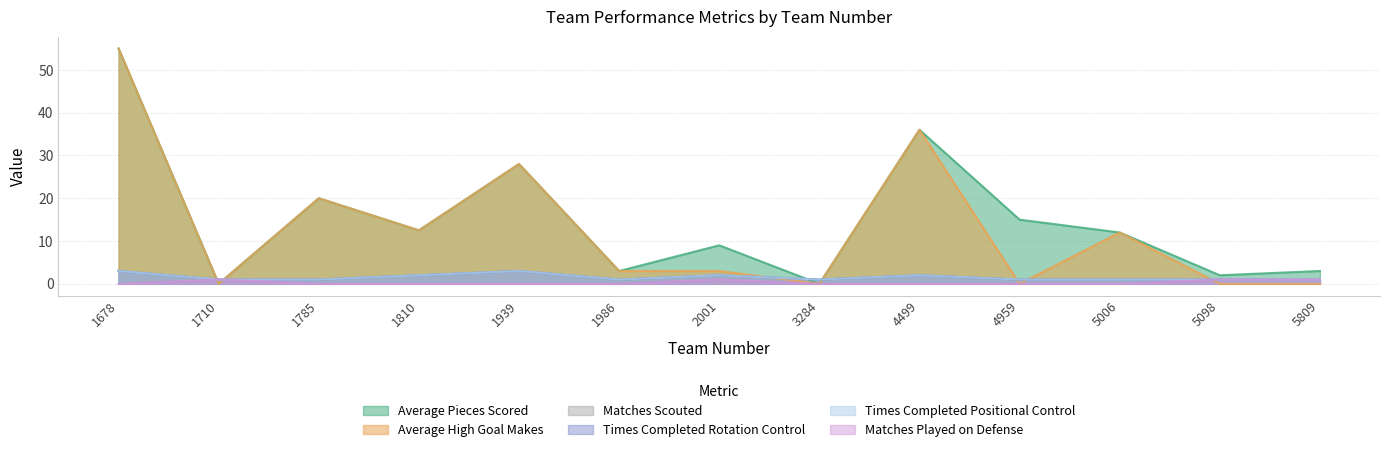

Reading left to right, transcribe all the data shown in this chart.

Average Pieces Scored: 55.0	0.0	20.0	12.5	28.0	3.0	9.0	0.0	36.0	15.0	12.0	2.0	3.0
Average High Goal Makes: 55.0	0.0	20.0	12.5	28.0	3.0	3.0	0.0	36.0	0.0	12.0	0.0	0.0
Matches Scouted: 3.0	1.0	1.0	2.0	3.0	1.0	2.0	1.0	2.0	1.0	1.0	1.0	1.0
Times Completed Rotation Control: 3.0	1.0	1.0	2.0	3.0	1.0	2.0	1.0	2.0	1.0	1.0	1.0	1.0
Times Completed Positional Control: 3.0	1.0	1.0	2.0	3.0	1.0	2.0	1.0	2.0	1.0	1.0	1.0	1.0
Matches Played on Defense: 0.0	1.0	0.0	0.0	0.0	0.0	1.0	0.0	0.0	0.0	0.0	1.0	1.0